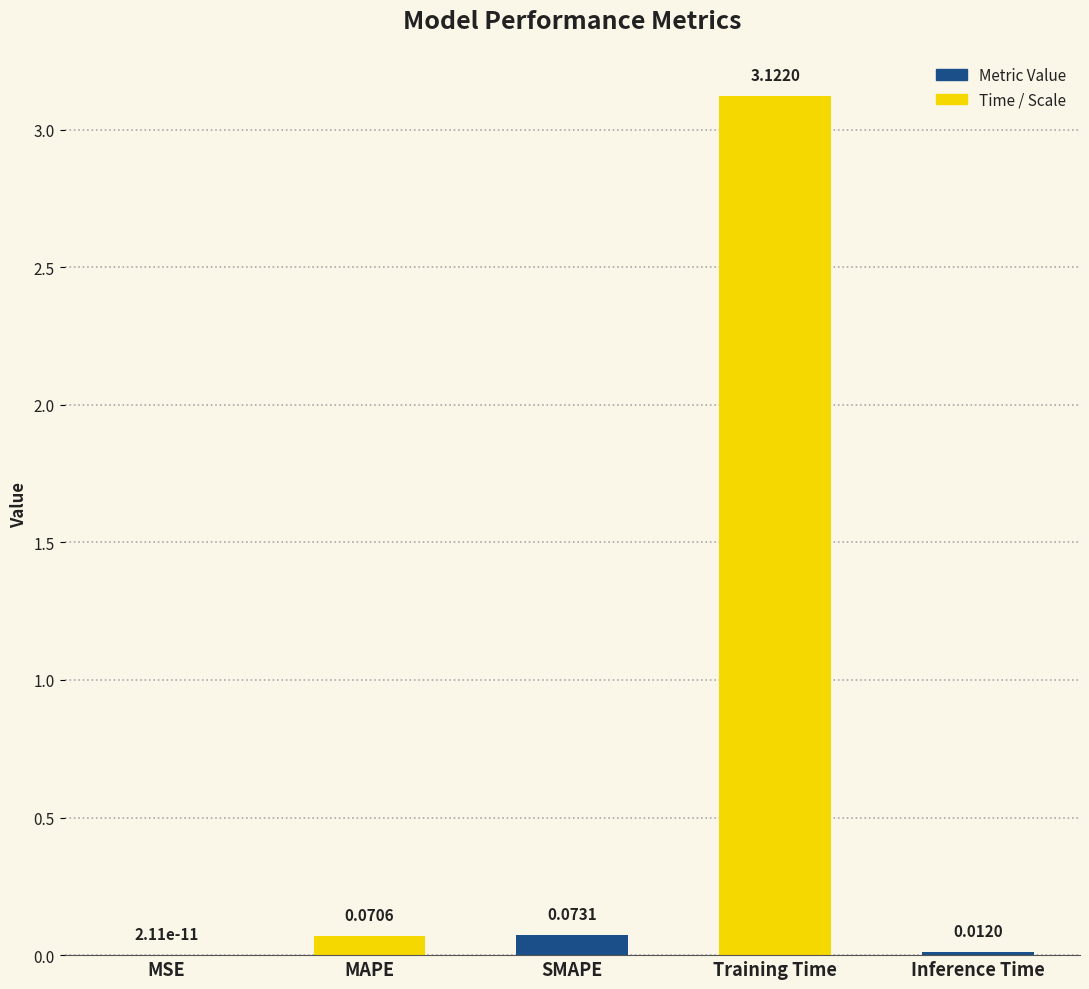

Which has a higher value, MAPE or SMAPE?

SMAPE